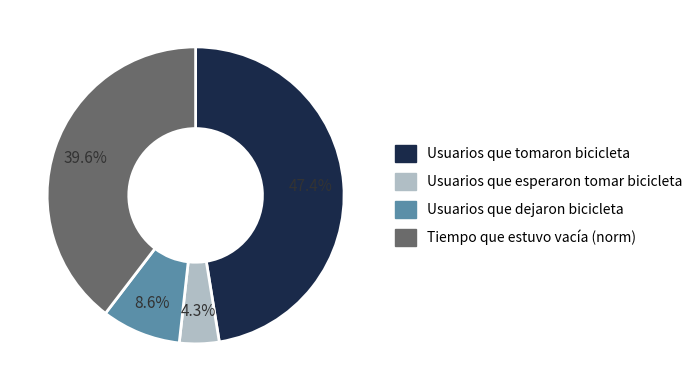

Does any single category account for the majority?

No